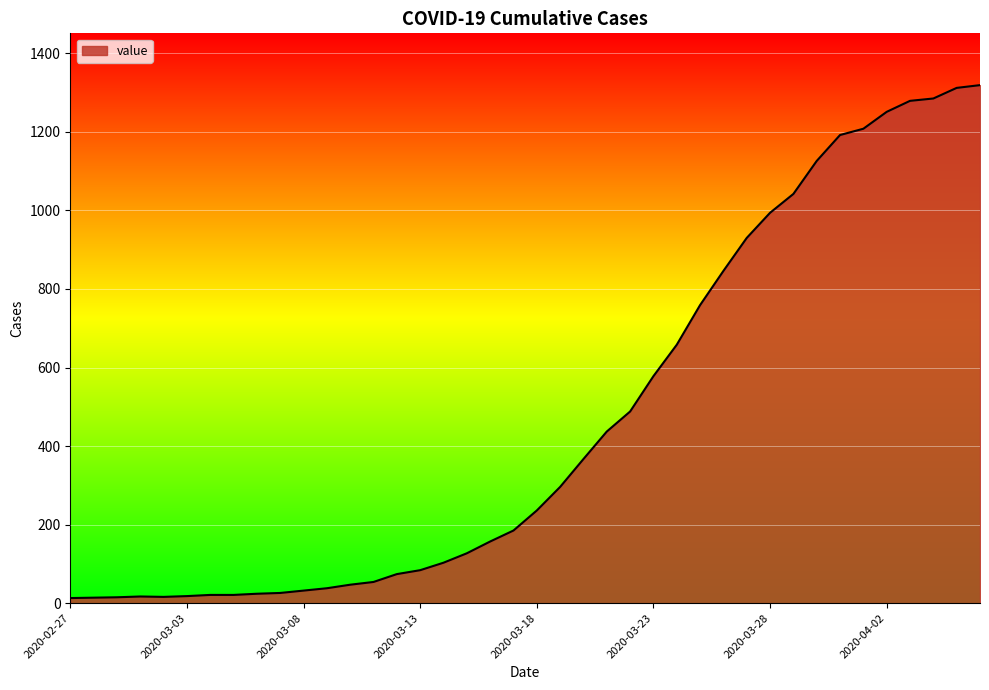

What is the difference between the maximum and minimum values?

1306